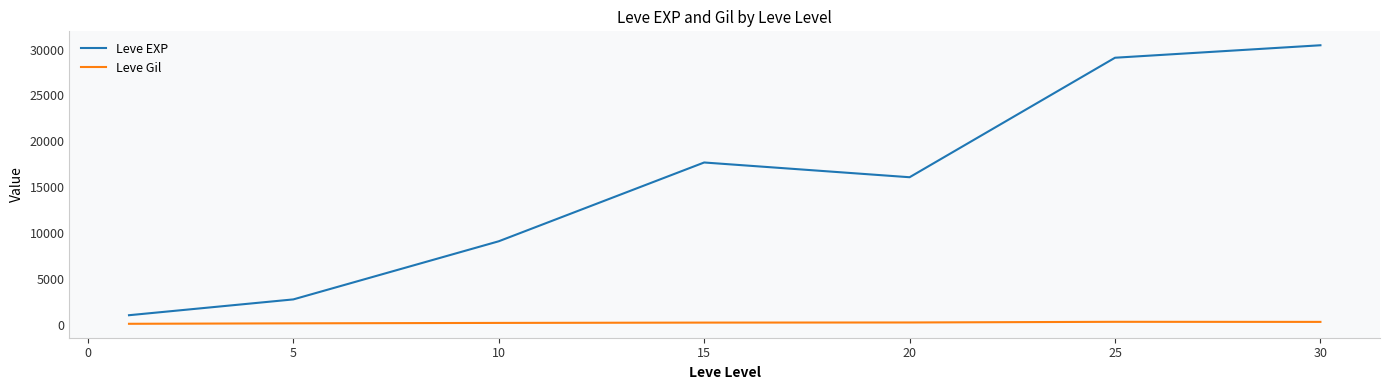

True or false: Leve Gil and Leve EXP intersect in this chart.

False